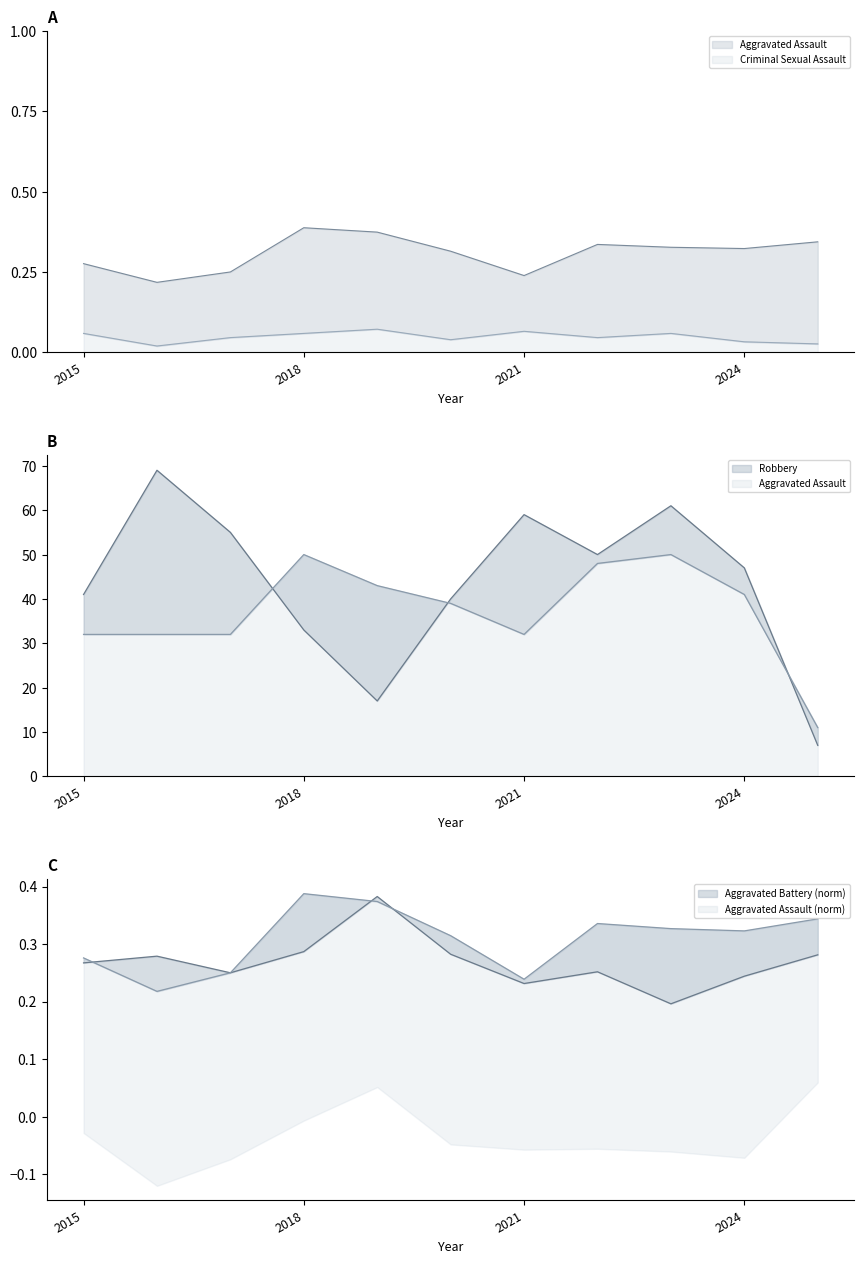

True or false: Robbery and Criminal Sexual Assault cross at least once.

False